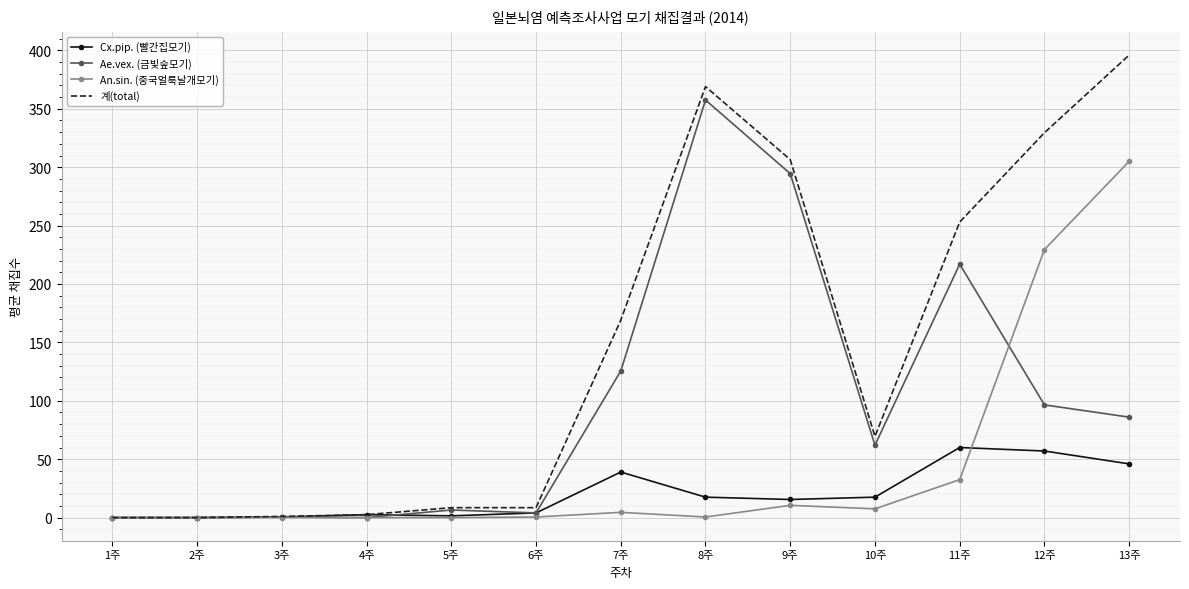

At 12주, list the series in order from largest to smallest.

계(total), An.sin. (중국얼룩날개모기), Ae.vex. (금빛숲모기), Cx.pip. (빨간집모기)